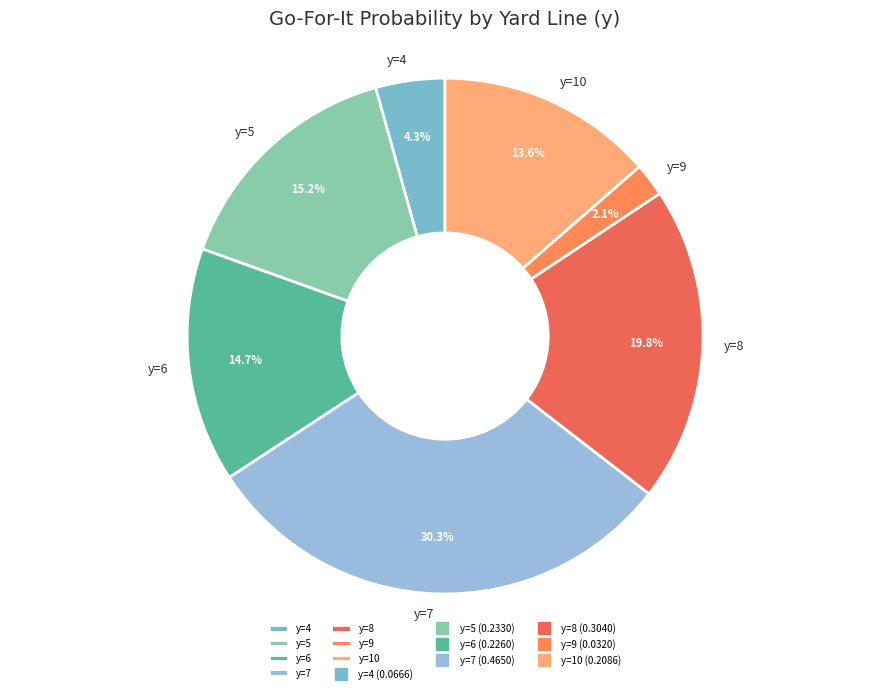

What portion of the pie excludes y=10?

86.4%